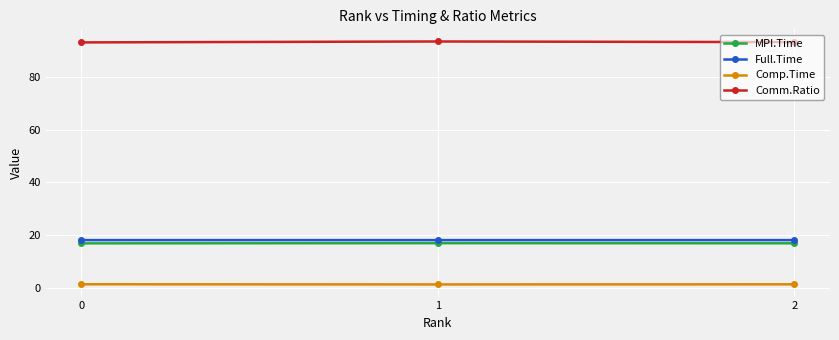

What is the sum of all Full.Time values?

54.1